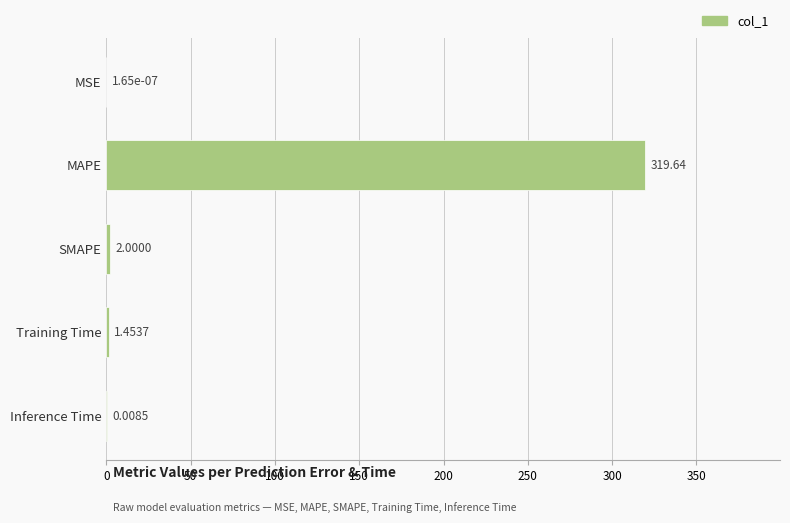

What is the sum of all values?

323.1